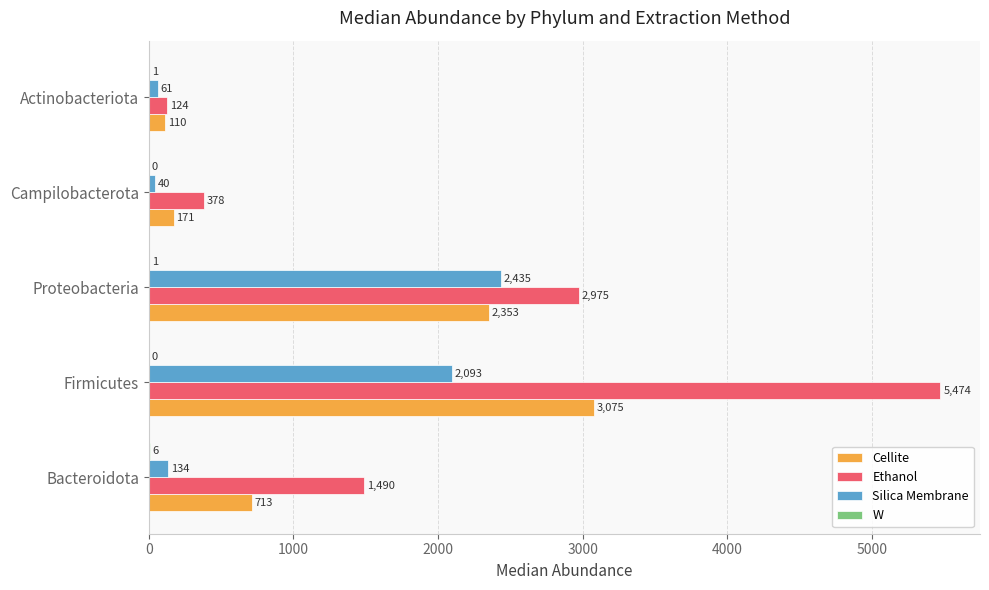

Between Proteobacteria and Actinobacteriota, which series saw the biggest shift?

Ethanol